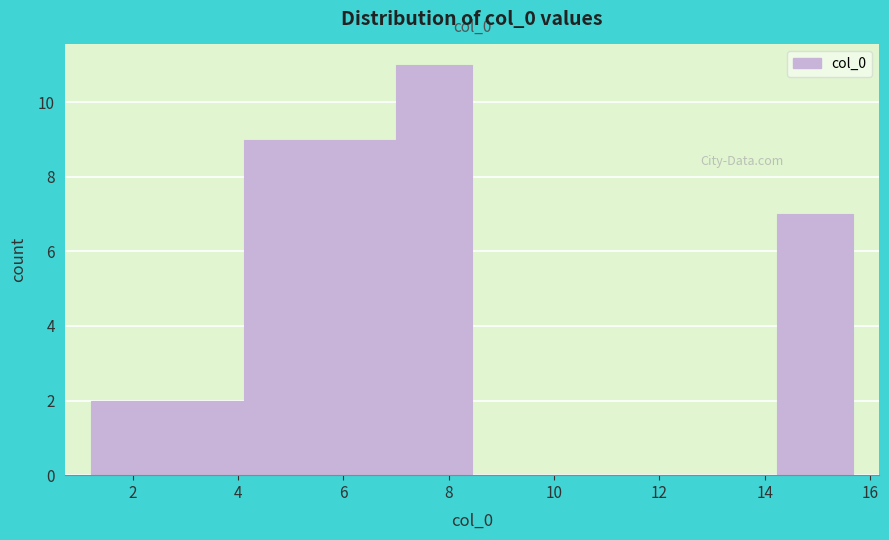

Which range on the x-axis has the tallest bar?

7.0 to 8.4